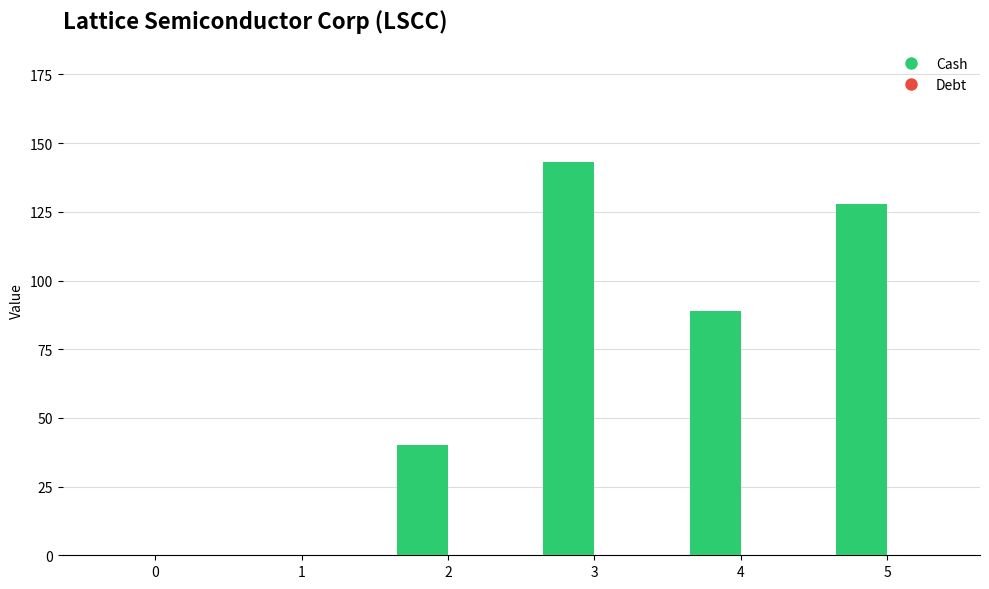

What is the change in value from 0 to 4?

+89